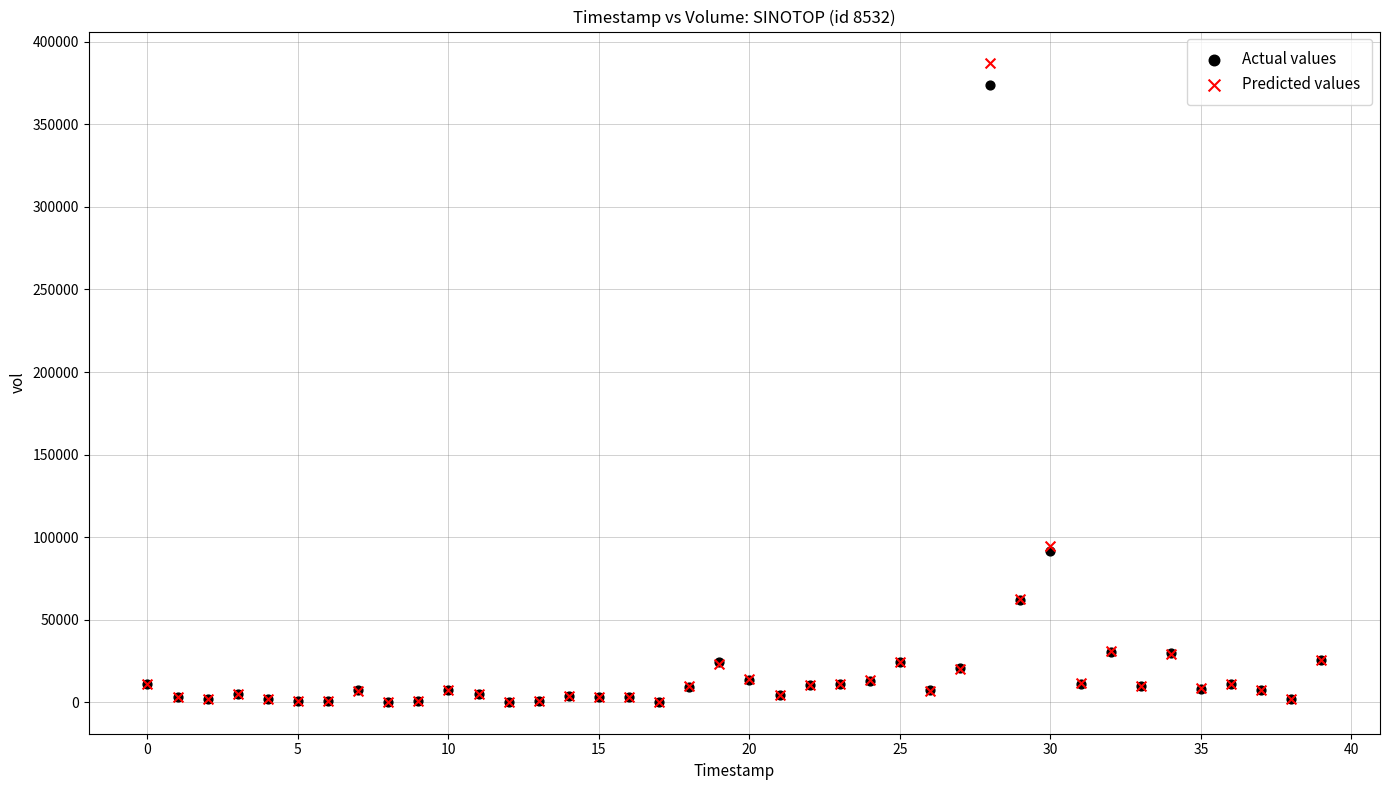

Which series reaches the maximum Y coordinate?

Predicted values